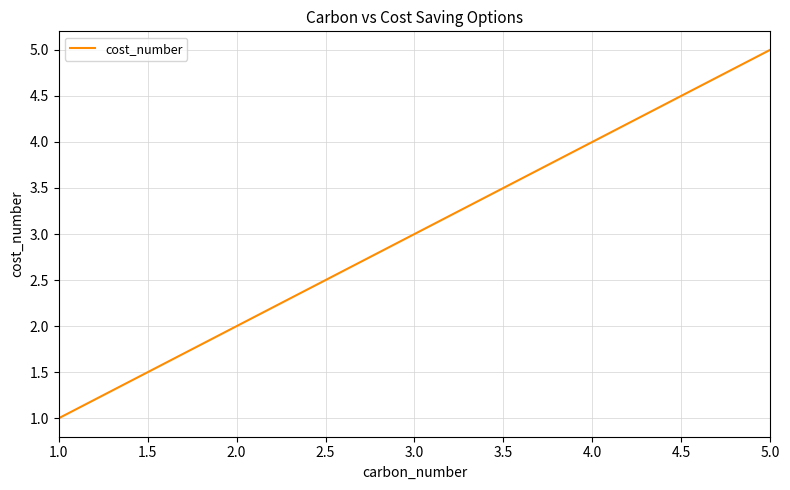

Is it true that the value at 2.0 is 2?

True